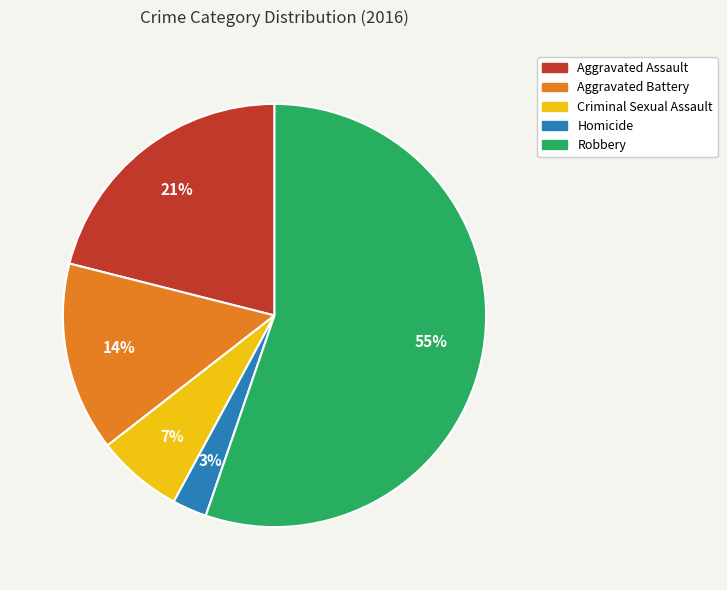

Between Homicide and Robbery, which is larger?

Robbery